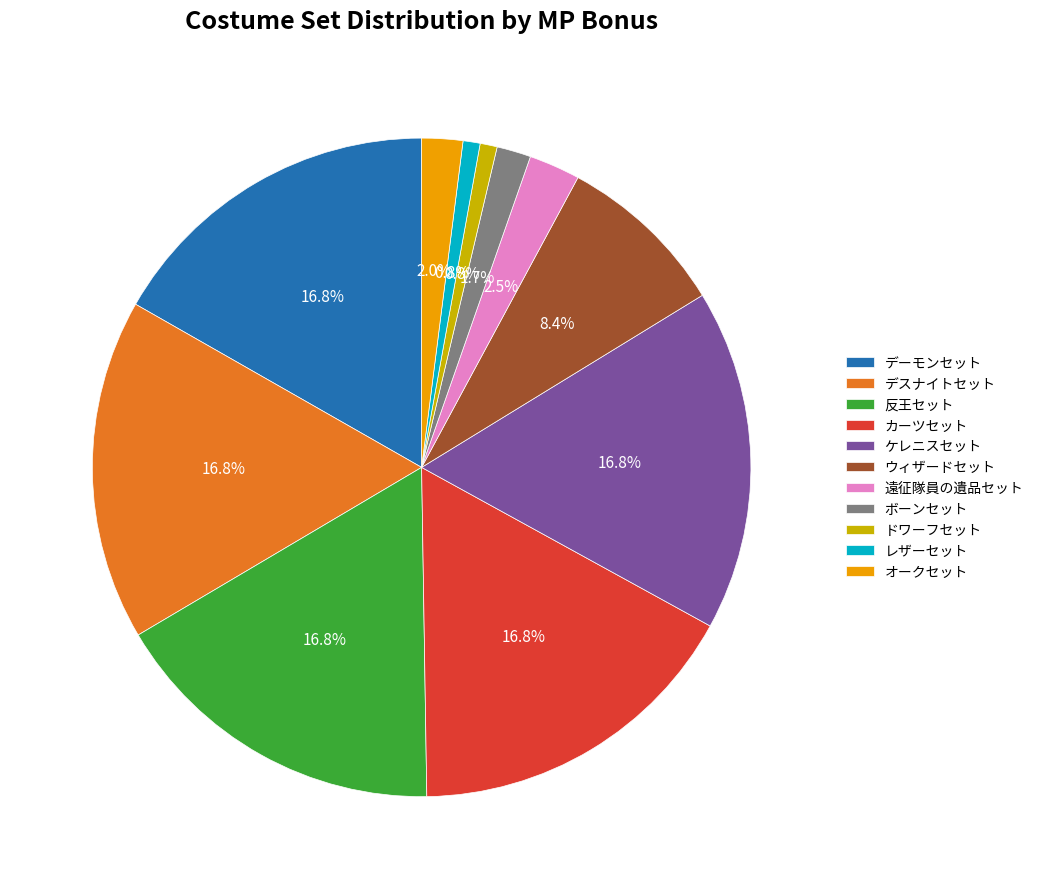

Does デスナイトセット represent more than half of the total?

No